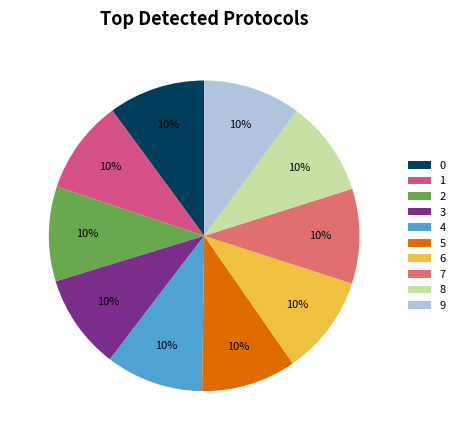

Is it true that 7 is 10% of the pie?

True